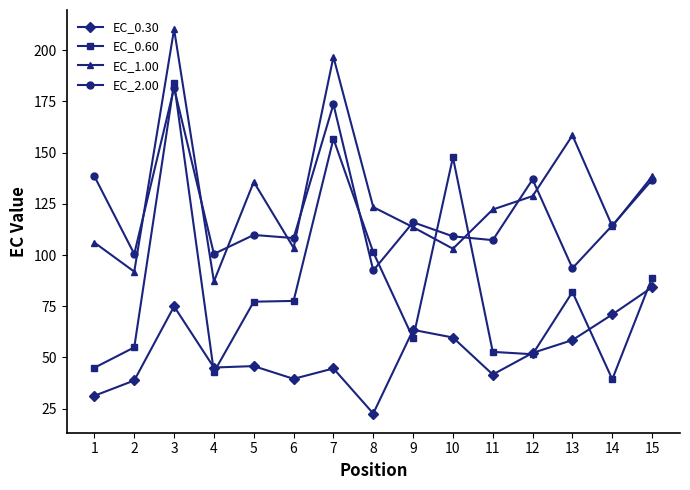

What is the total value across all series at 3?

650.6